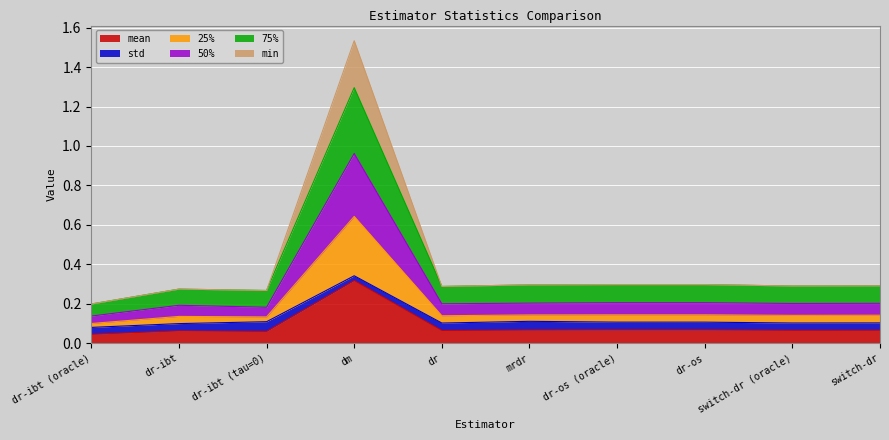

What is the label of the 10th point from the left?

switch-dr